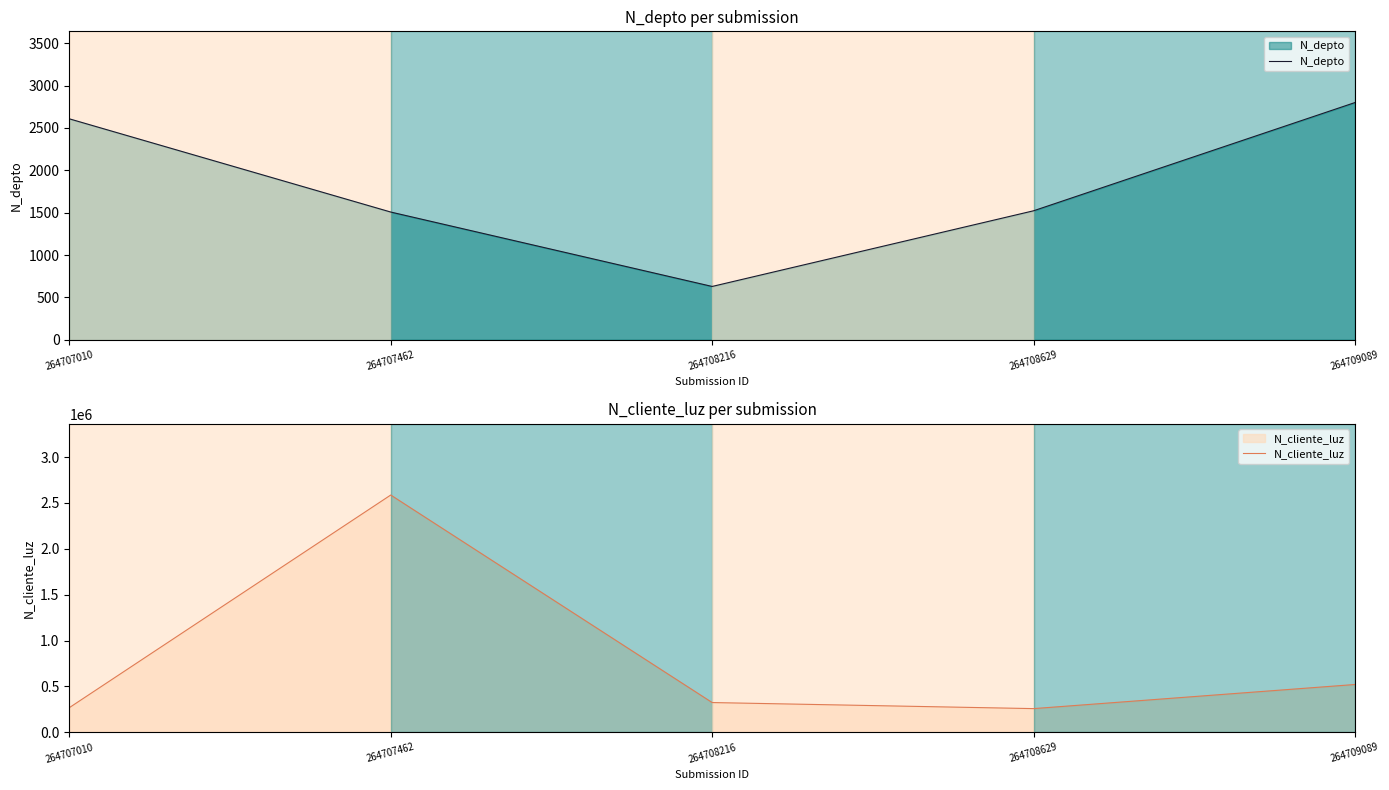

Which category has the lowest value in the N_cliente_luz series?

264708629